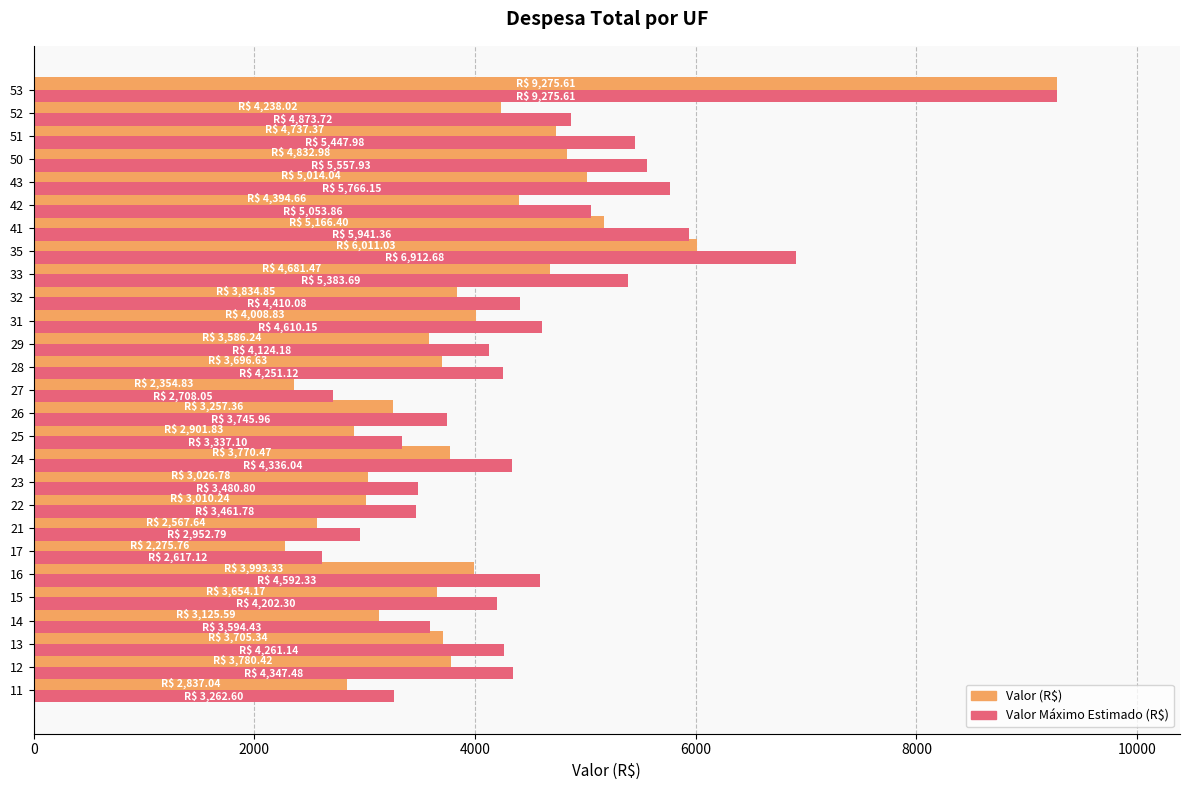

How many values in the Valor (R$) series exceed 3770?

14